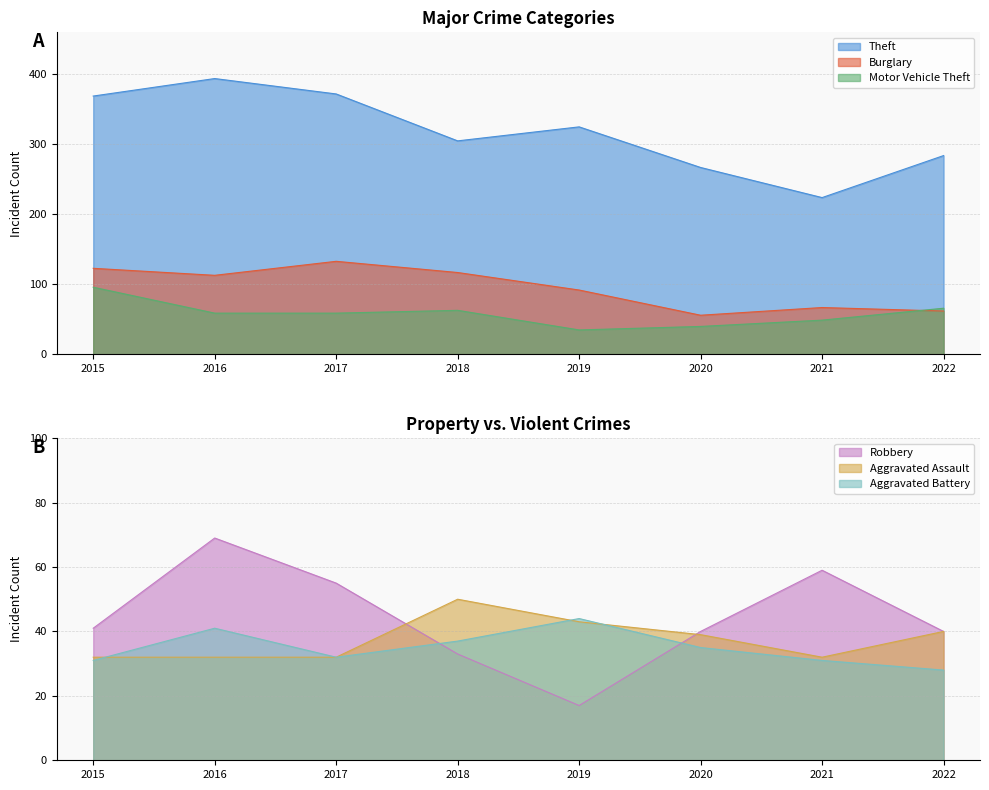

At how many categories does at least one series exceed 265?

7